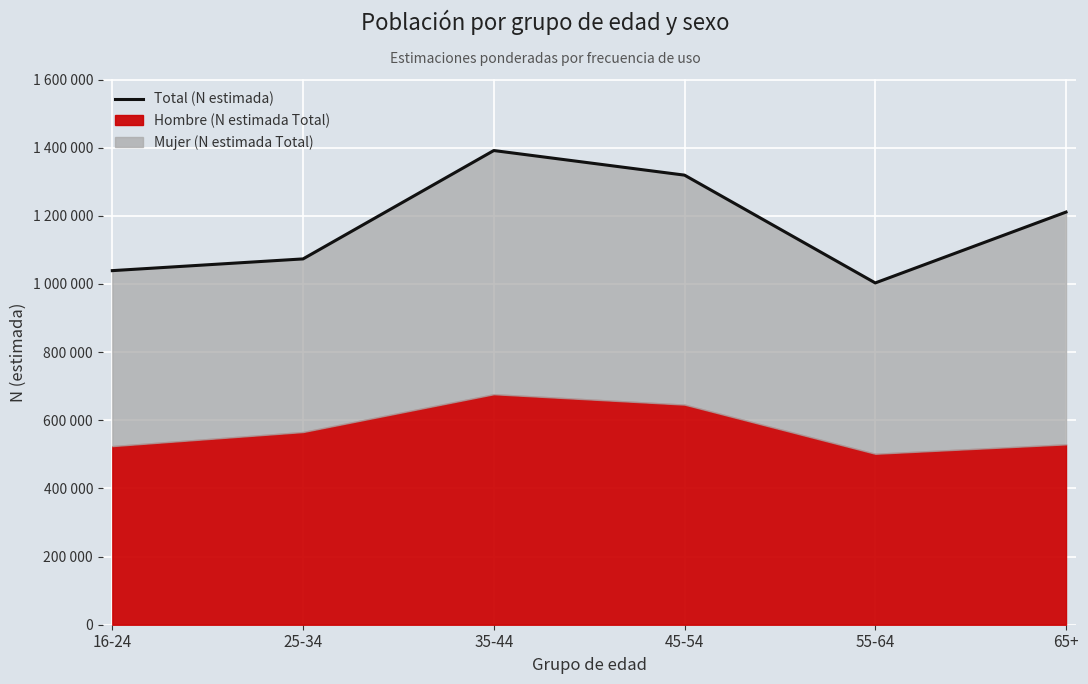

Rank the categories by value from highest to lowest.

35-44, 45-54, 65+, 25-34, 16-24, 55-64